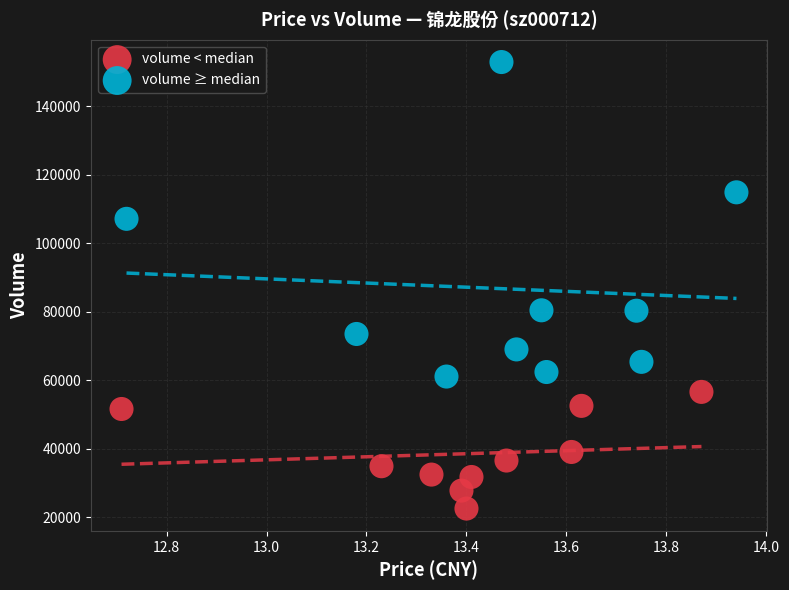

Which series reaches the maximum Y coordinate?

volume ≥ median